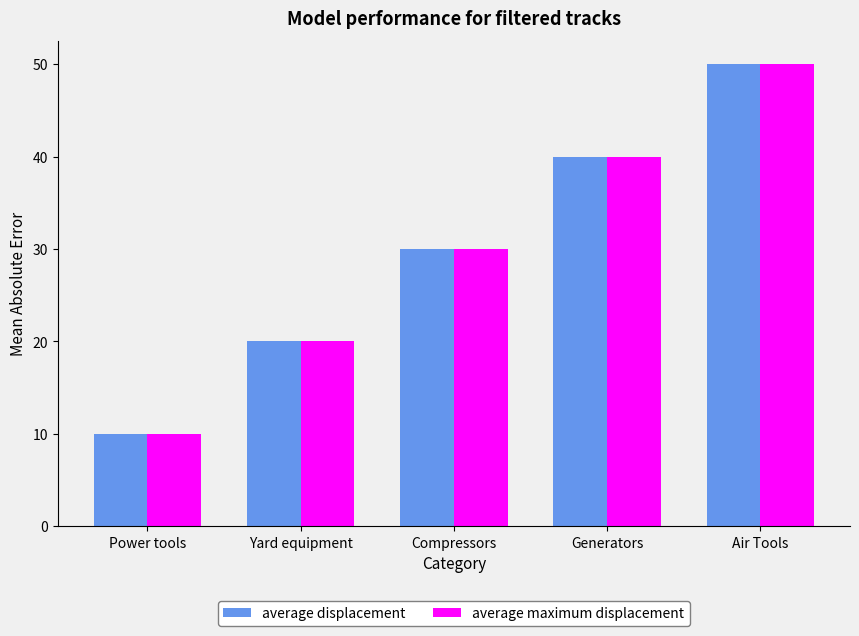

What is the label of the 4th bar from the right?

Yard equipment